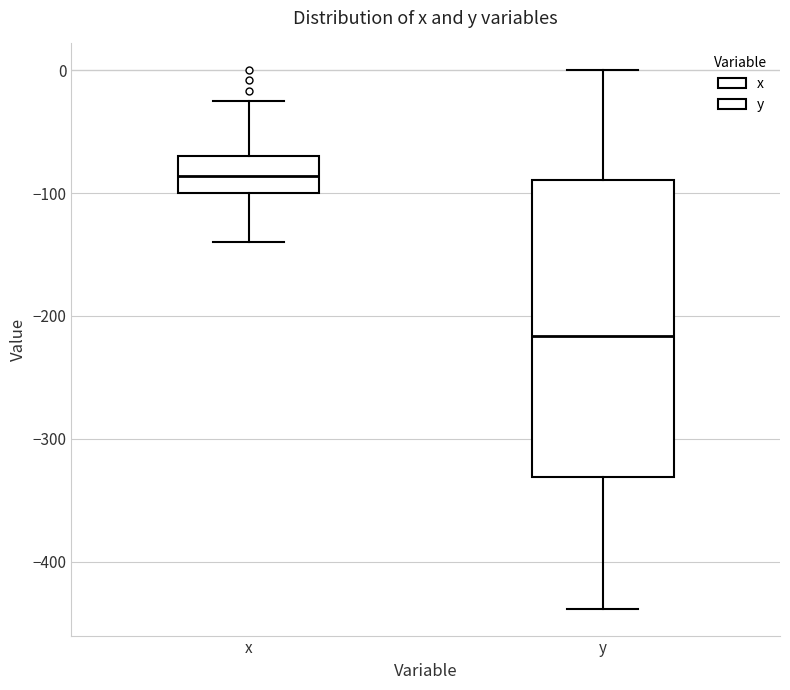

Where does the lower whisker of the box for y end on the y-axis? The values are not printed on the chart, so give them approximately, as read against the axis.

-440